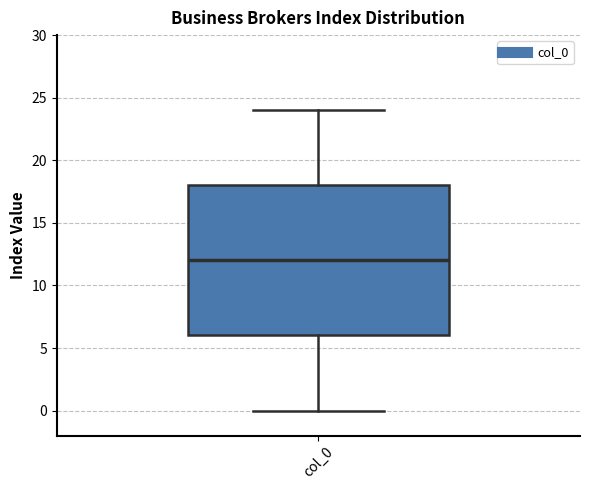

Transcribe this box plot: give where the median line is, the range the box spans, and where the two whiskers end, as read against the y-axis. The values are not printed on the chart, so give them approximately, as read against the axis.

median 12, box 6 to 18, whiskers 0 to 24